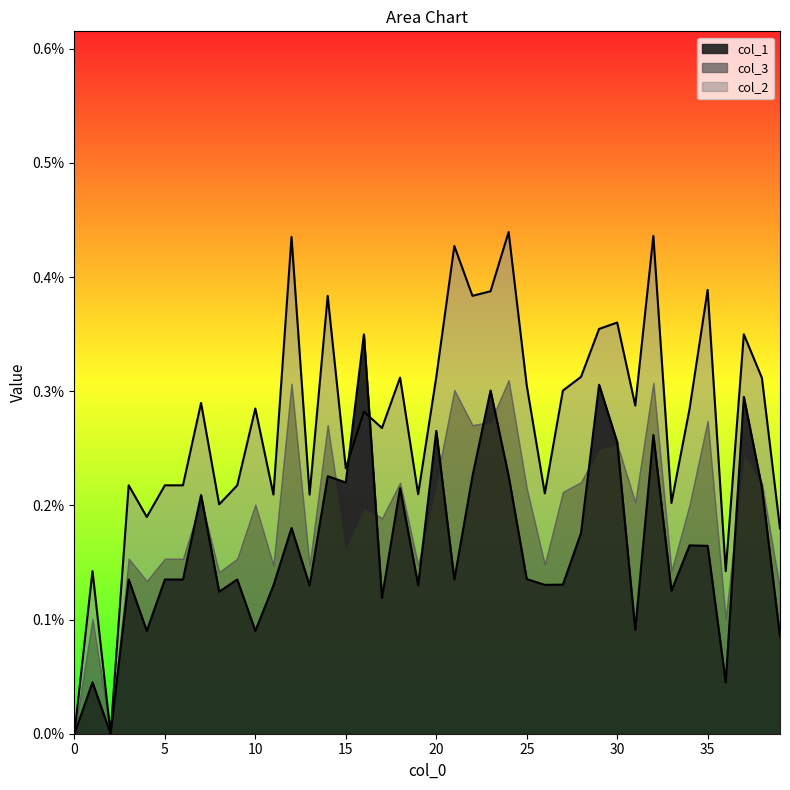

At how many categories does at least one series exceed 0?

38